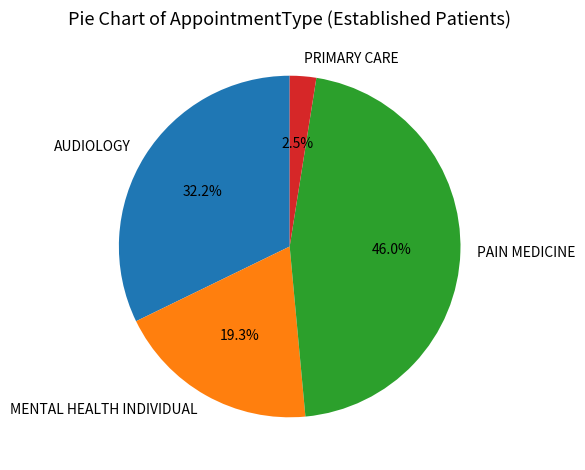

What portion of the pie excludes PAIN MEDICINE?

54.0%